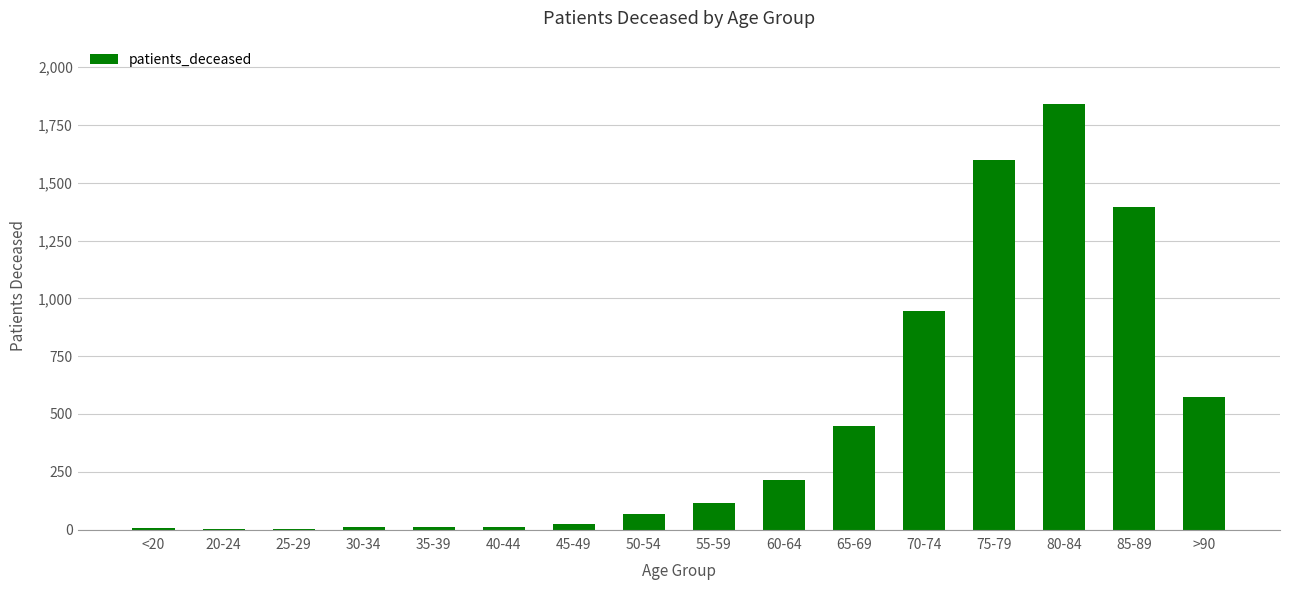

What is the change in value from 80-84 to 85-89?

-443